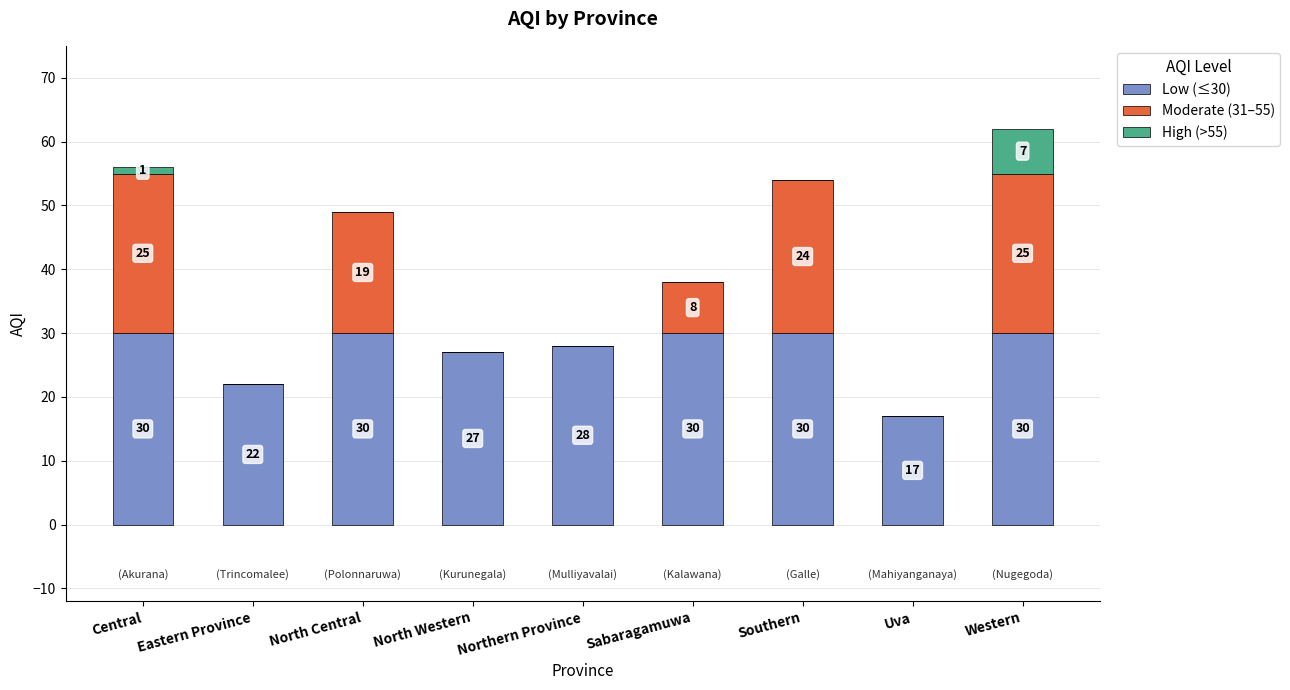

The Low (≤30) series shows 30 at Southern. True or false?

True